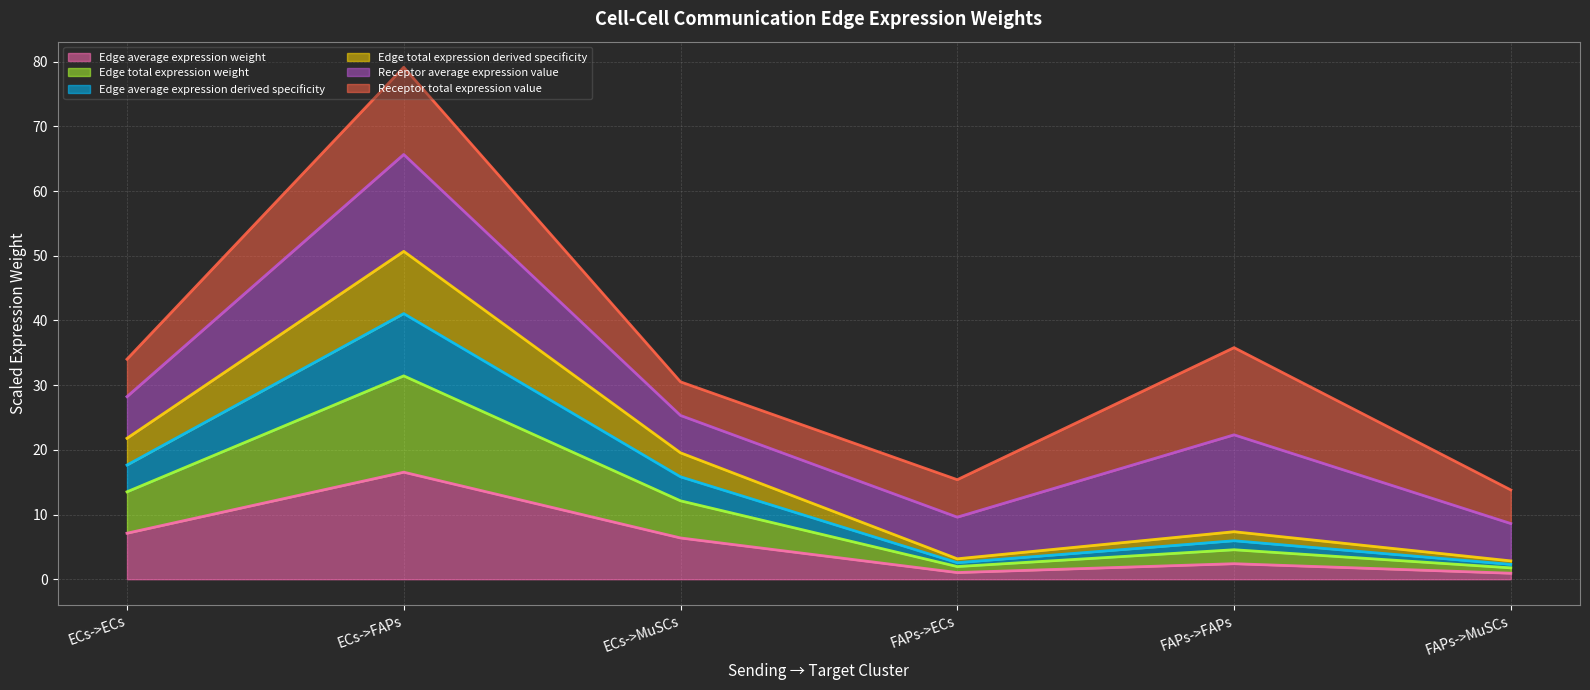

Which label corresponds to the largest value in the chart?

ECs->FAPs